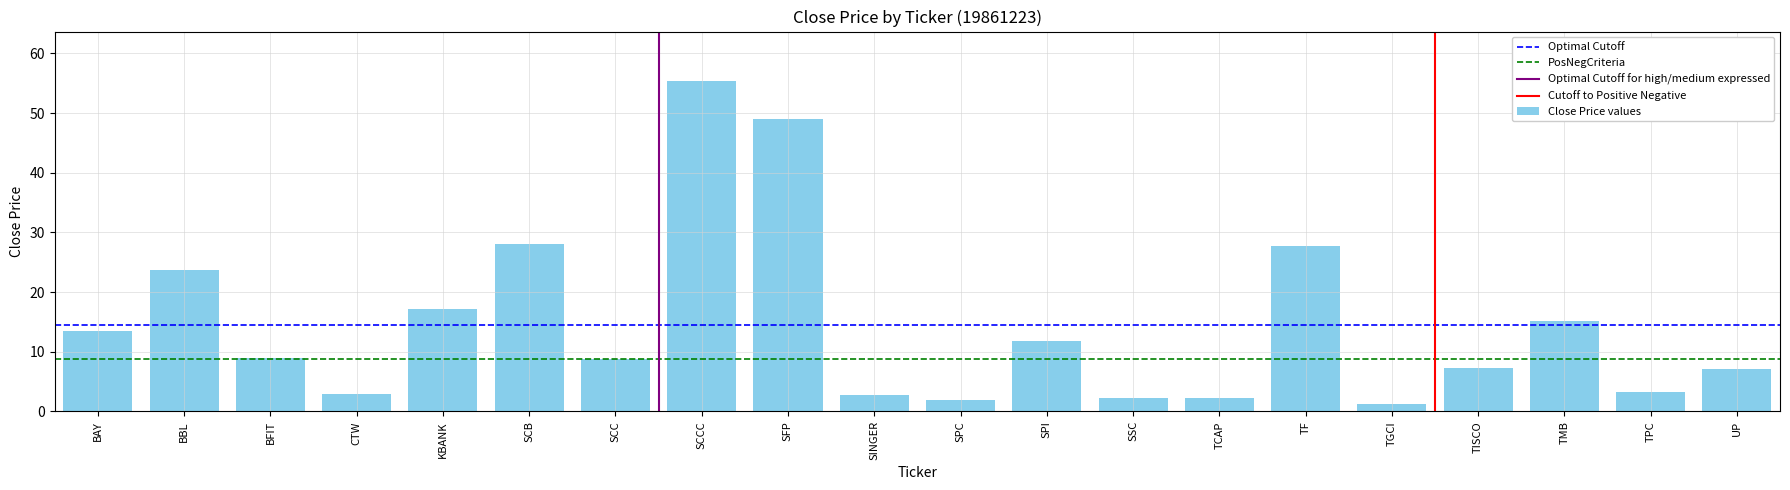

Are the bars grouped side by side (vs. stacked)?

No